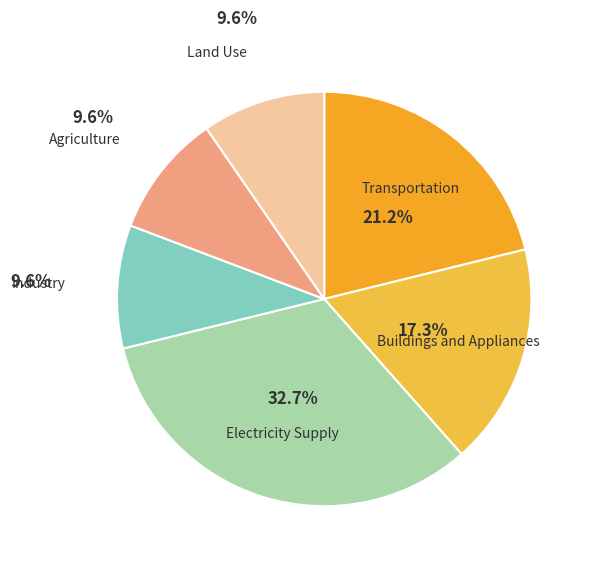

How many segments does this pie chart have?

6